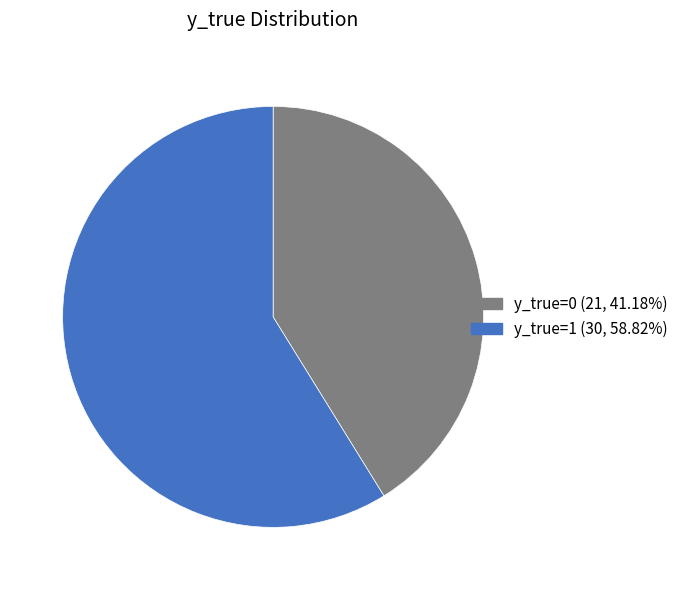

Do y_true=1 and y_true=0 together represent more than half of the pie?

Yes